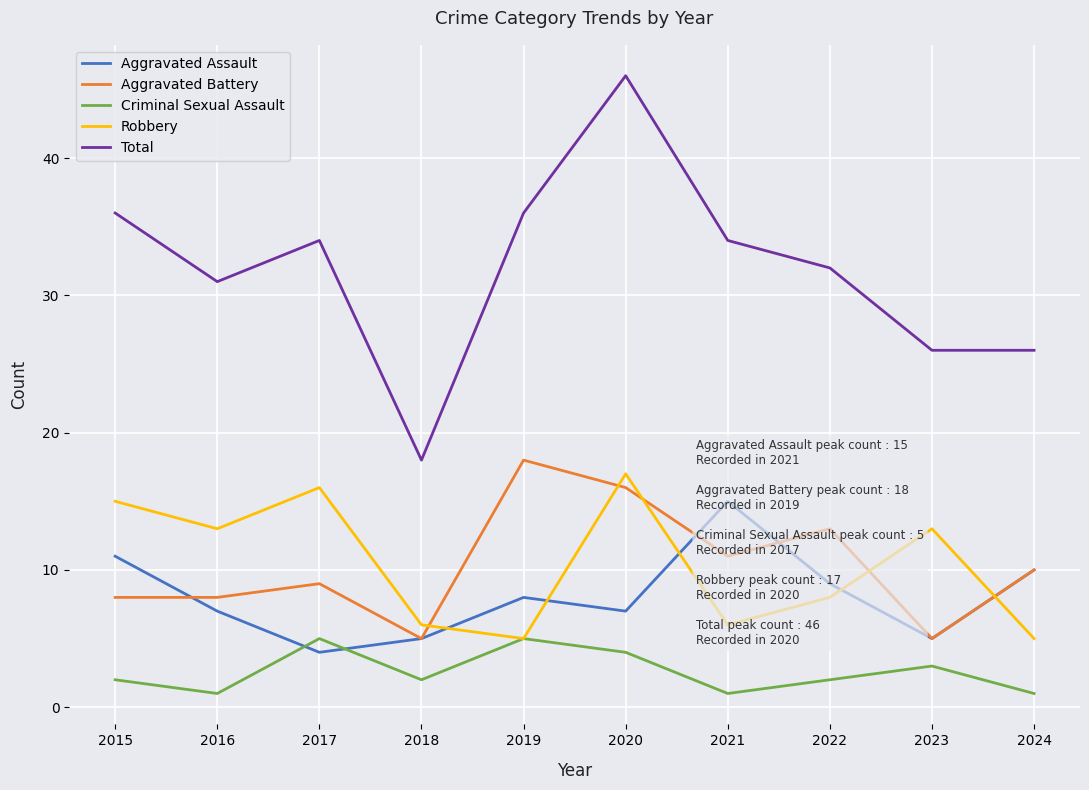

What is the sum of the Total values at 2020 and 2018?

64